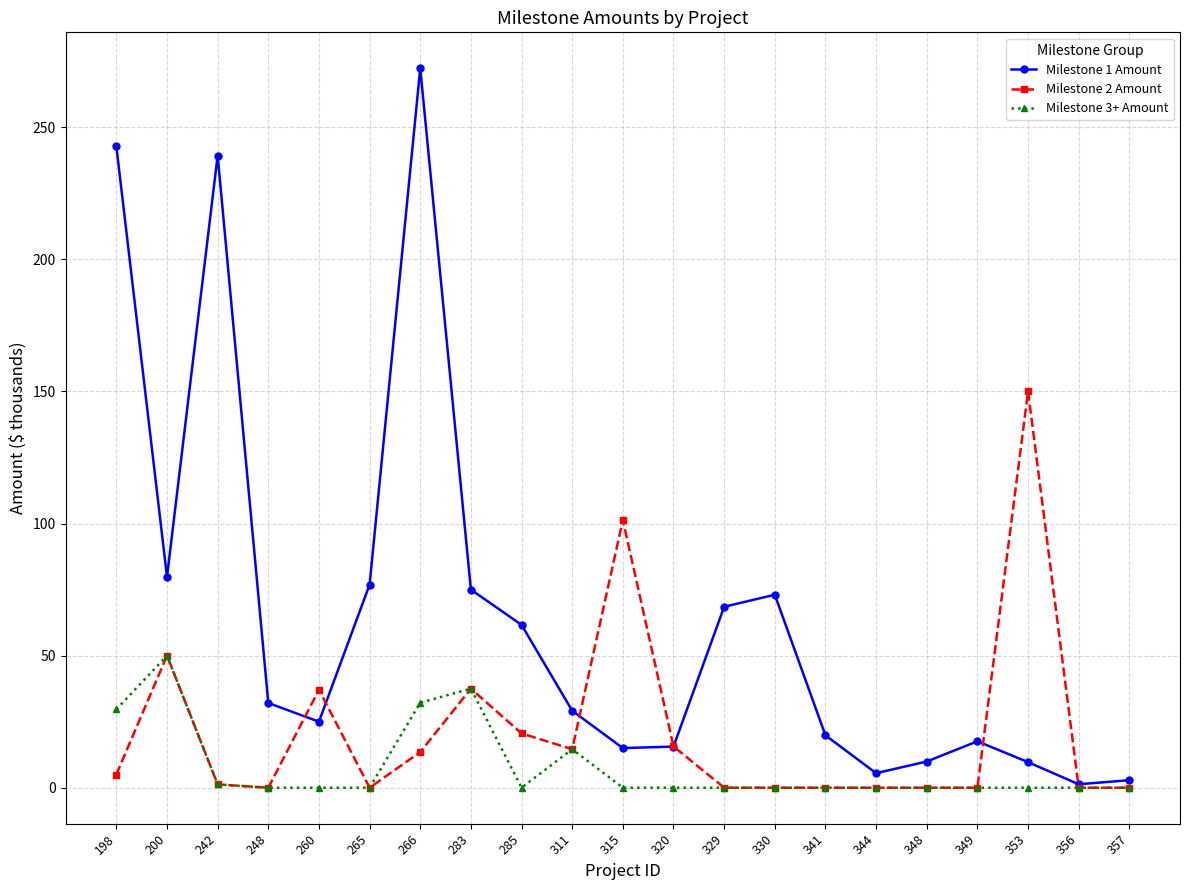

Does the chart display data point markers on the line(s)?

Yes